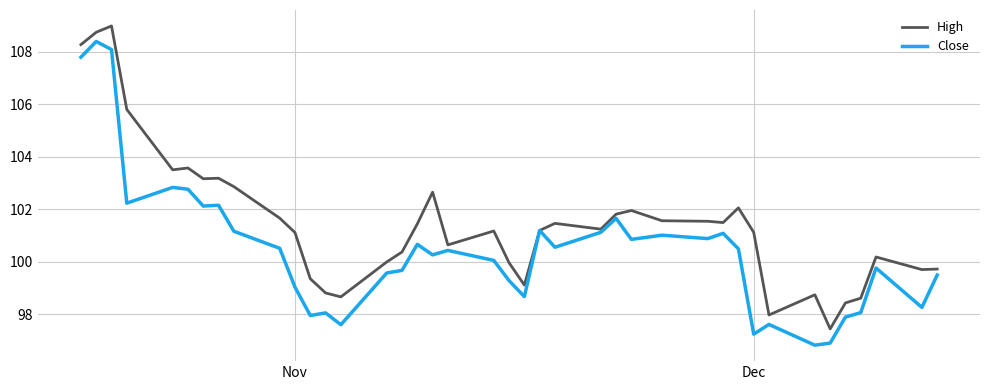

Which series has the largest range (max minus min)?

Close